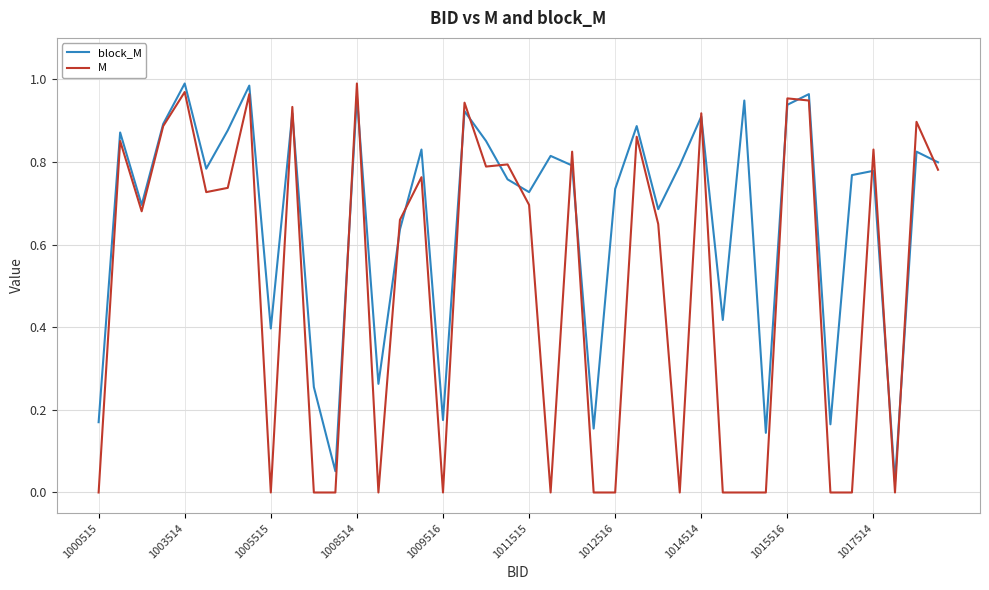

True or false: M has more than 2 points higher than both neighbors.

True